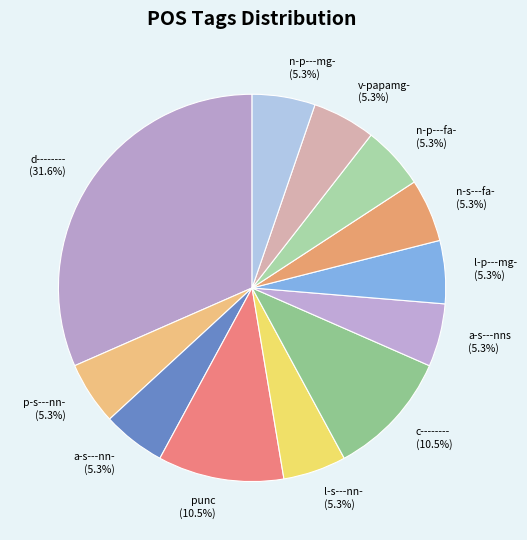

Which has a higher value, a-s---nn- or d--------?

d--------